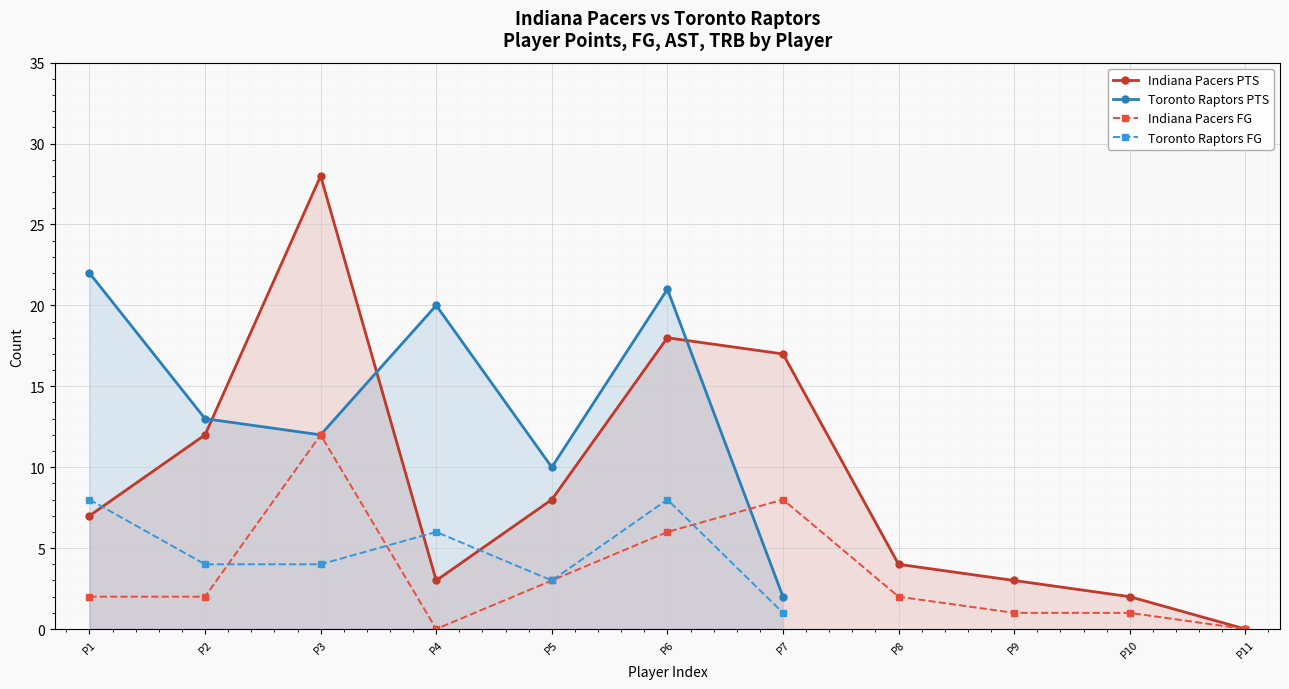

What is the change in value from P6 to P8?

-14